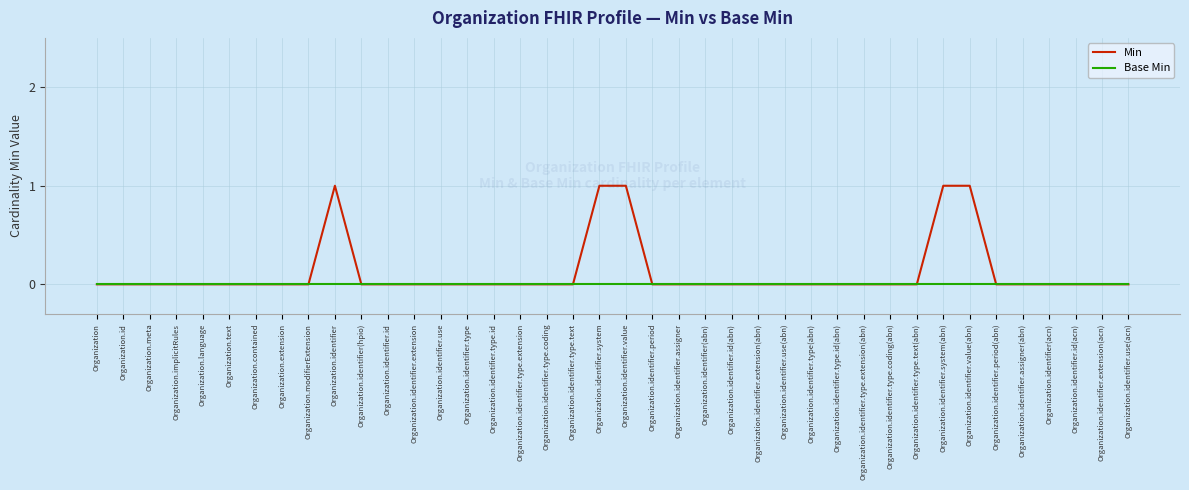

Does the chart display data point markers on the line(s)?

No